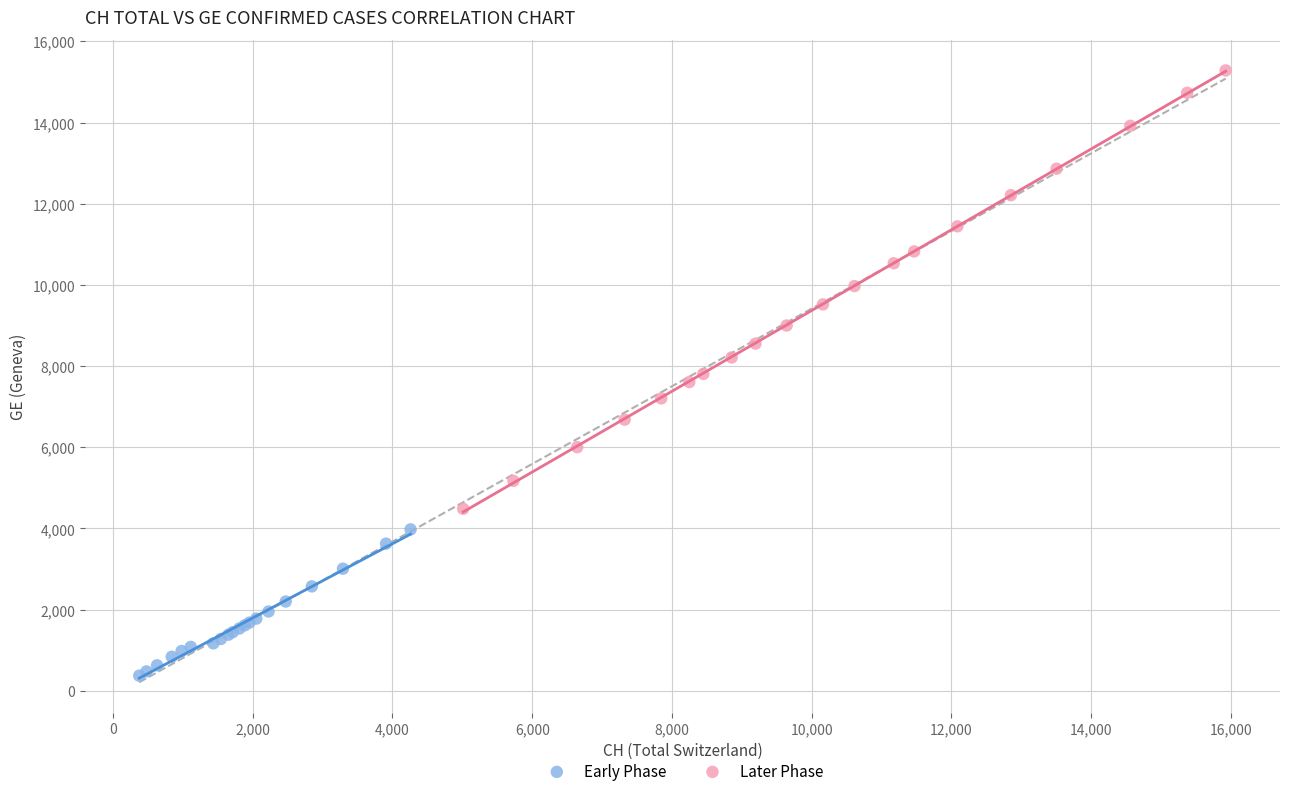

Which series reaches the minimum Y coordinate?

Early Phase